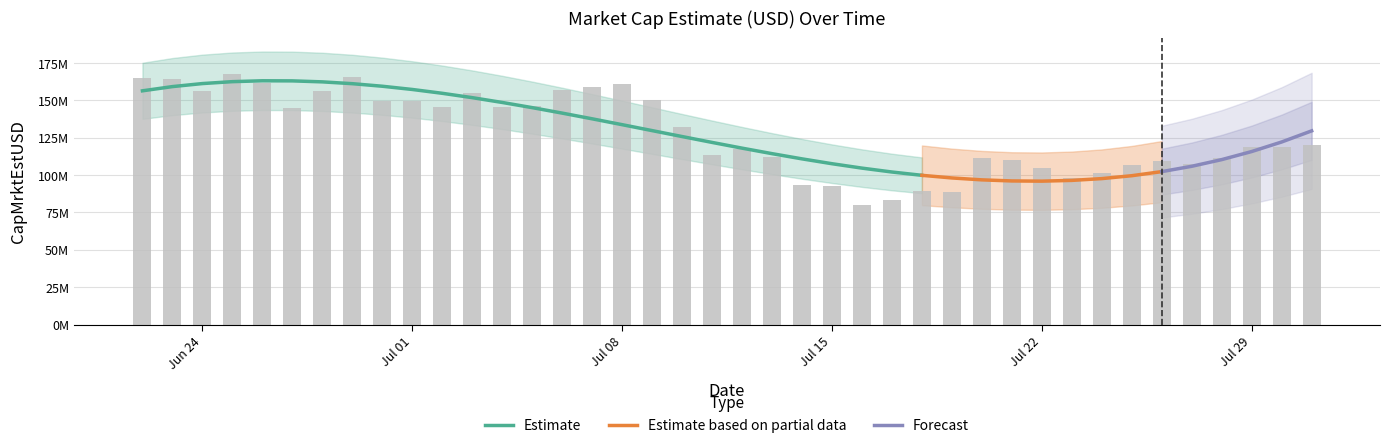

At which label does the data first exceed 119832397?

2019-06-22